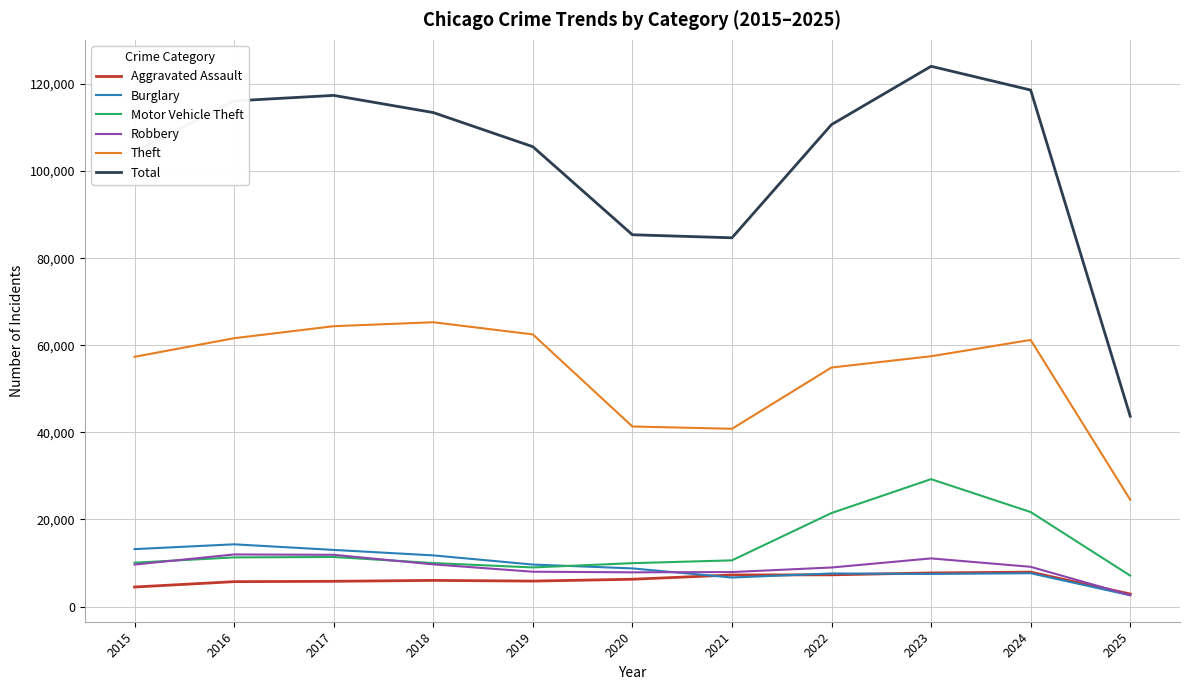

True or false: Motor Vehicle Theft and Theft intersect in this chart.

False